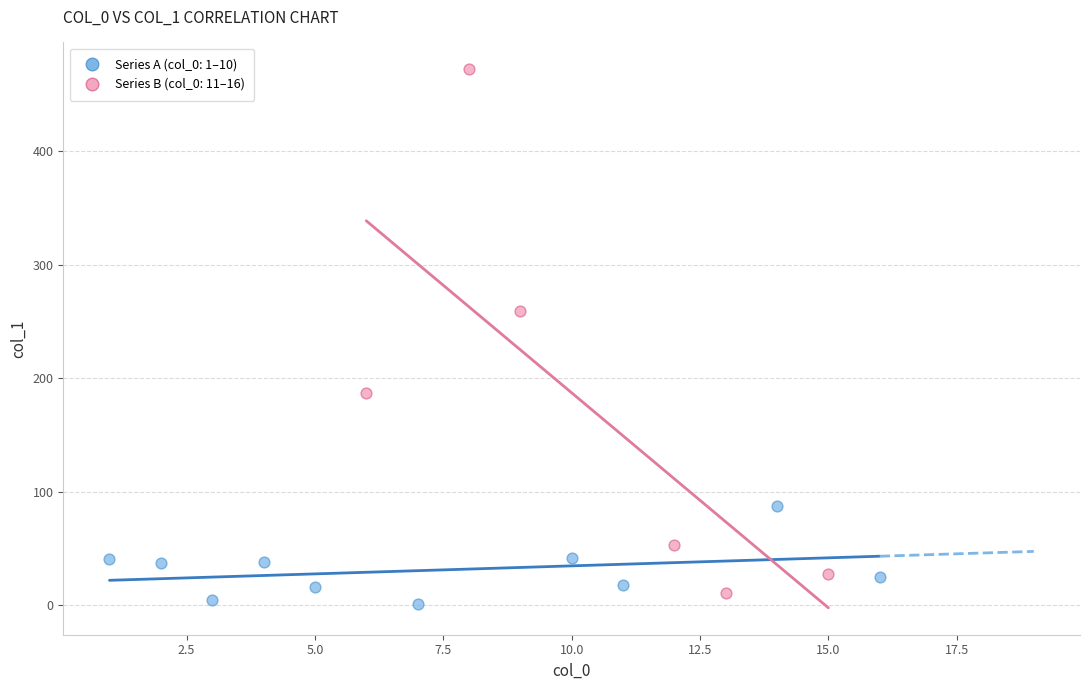

Which series has the widest spread of Y values?

Series B (col_0: 11–16)